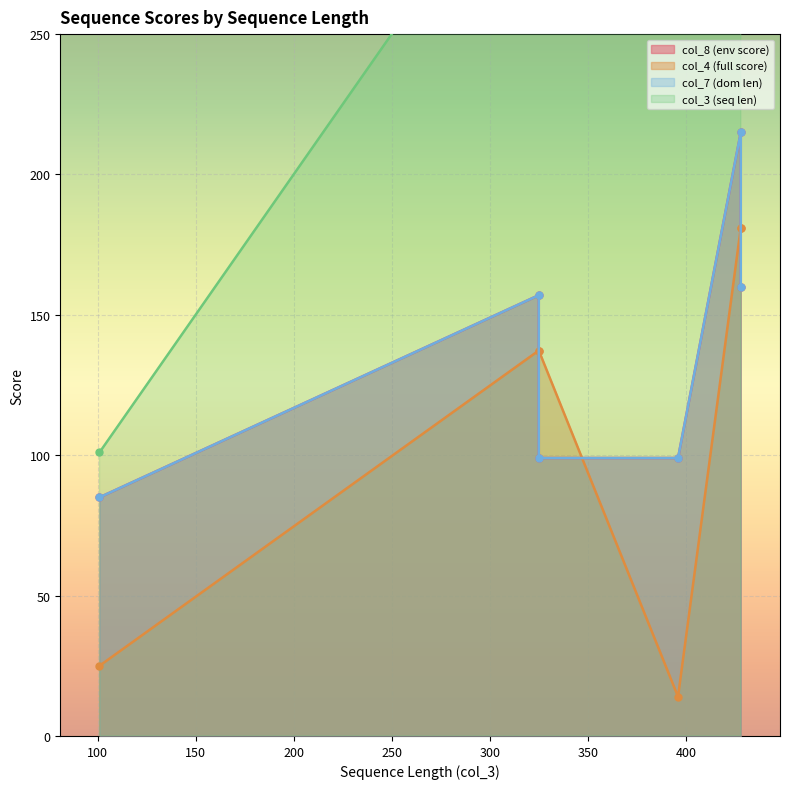

At 428, list the series in order from smallest to largest.

col_4 (full score), col_8 (env score), col_7 (dom len), col_3 (seq len)